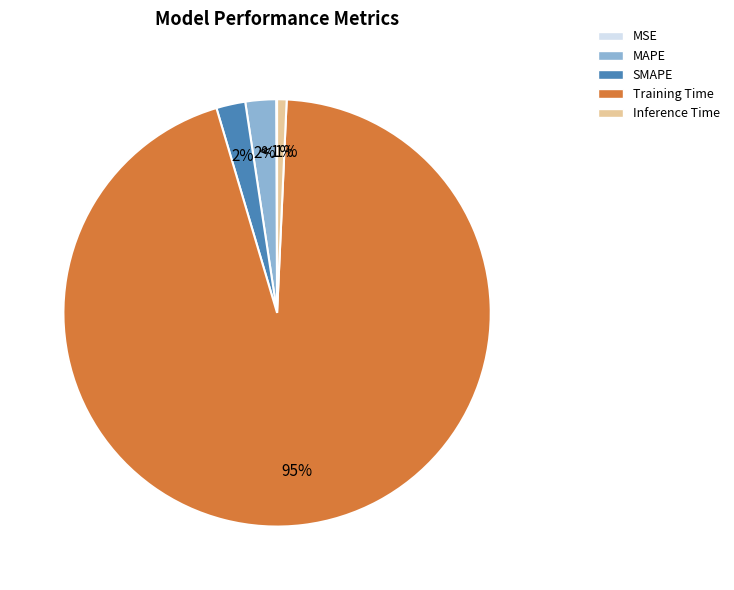

Does any single category account for the majority?

Yes